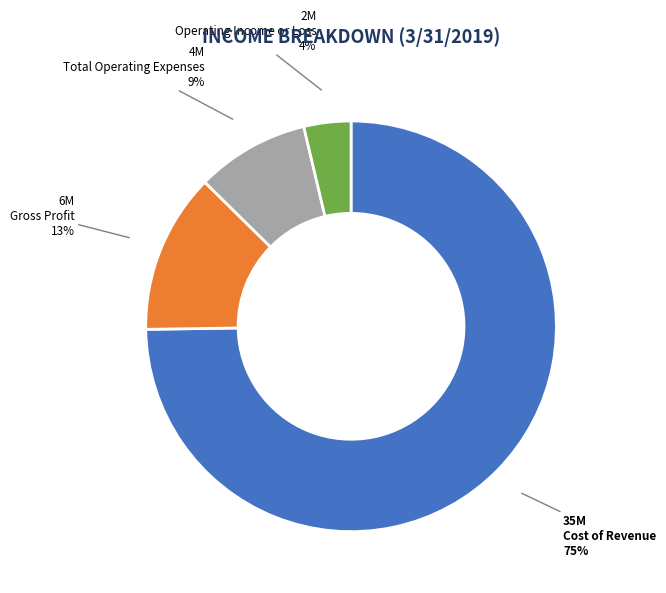

To the nearest percent, what is the average slice percentage?

25%